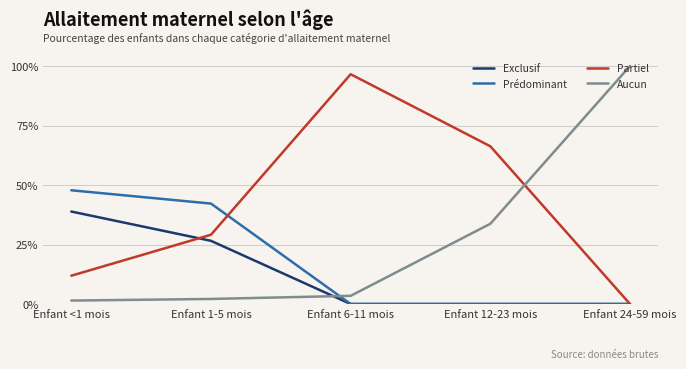

Reading right to left, list all the values displayed in this chart.

Exclusif: 0.0	0.0	0.0	0.3	0.4
Prédominant: 0.0	0.0	0.0	0.4	0.5
Partiel: 0.0	0.7	1.0	0.3	0.1
Aucun: 1.0	0.3	0.0	0.0	0.0